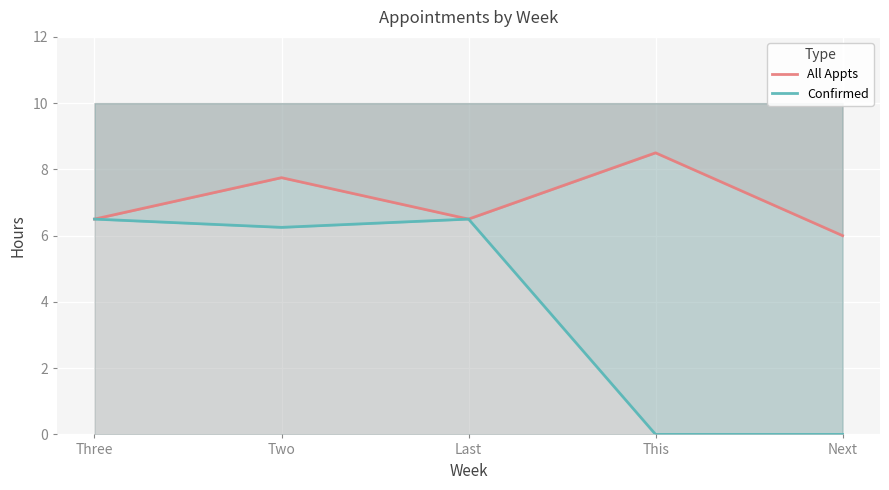

The All Appts series shows 7.8 at Two. True or false?

True